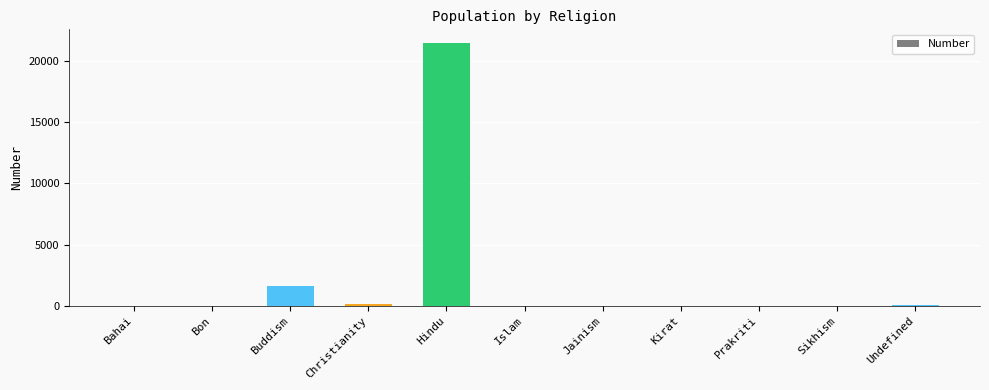

Where is the data nearest to the value 10748?

Buddism